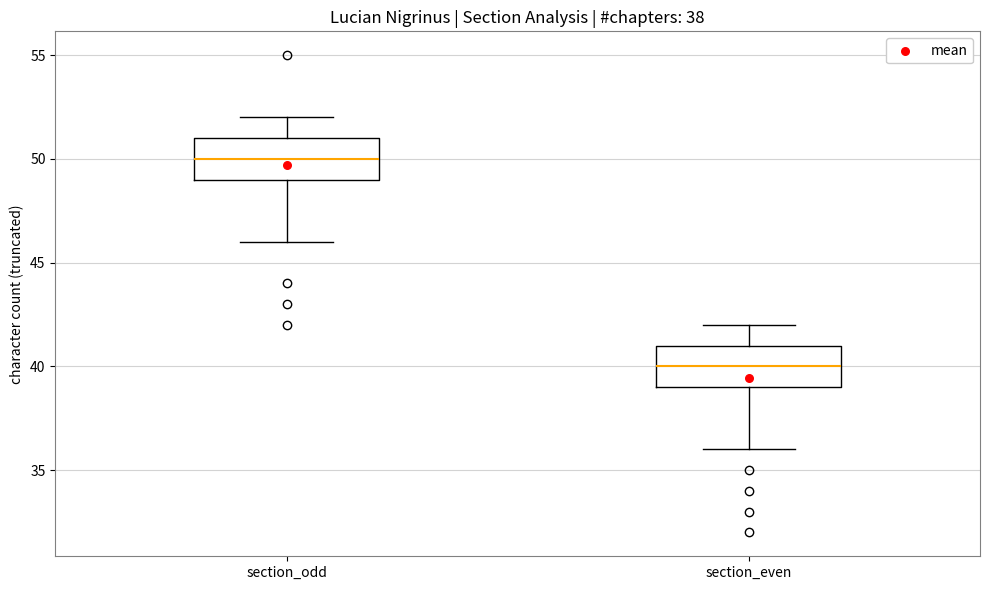

Which box's median line is the lowest?

section_even